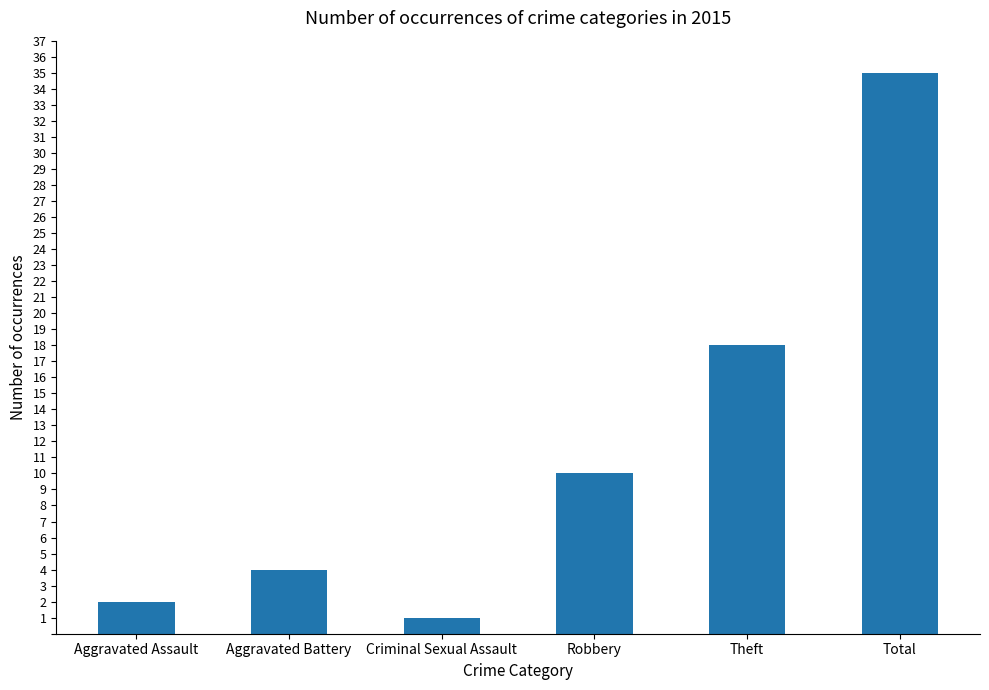

What is the value of the 5th bar from the left?

18